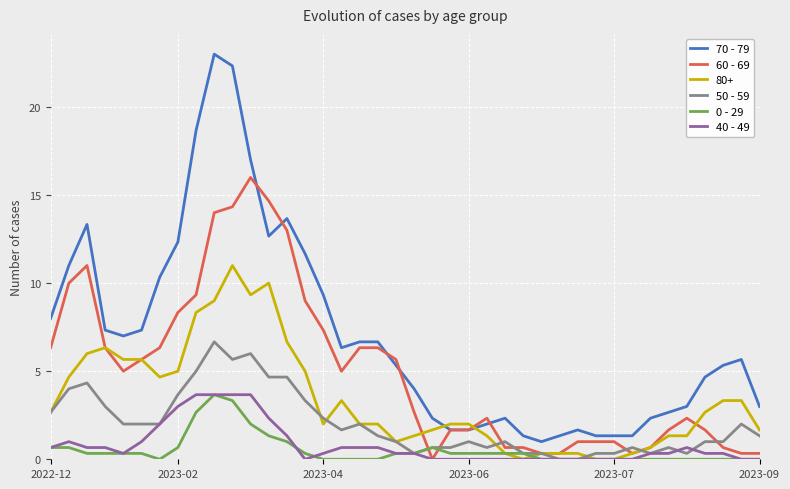

What are all the series names shown in the legend?

70 - 79, 60 - 69, 80+, 50 - 59, 0 - 29, 40 - 49